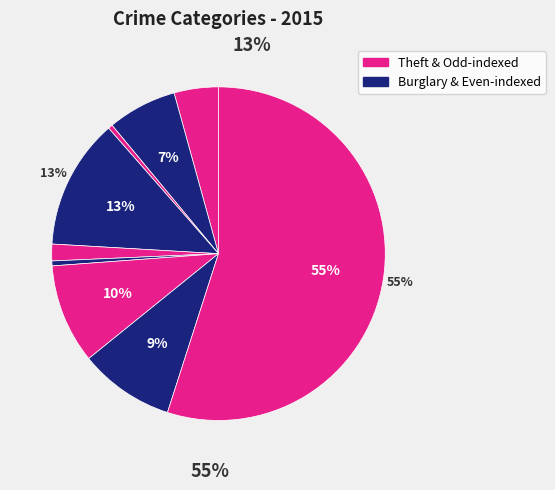

How many segments does this pie chart have?

9